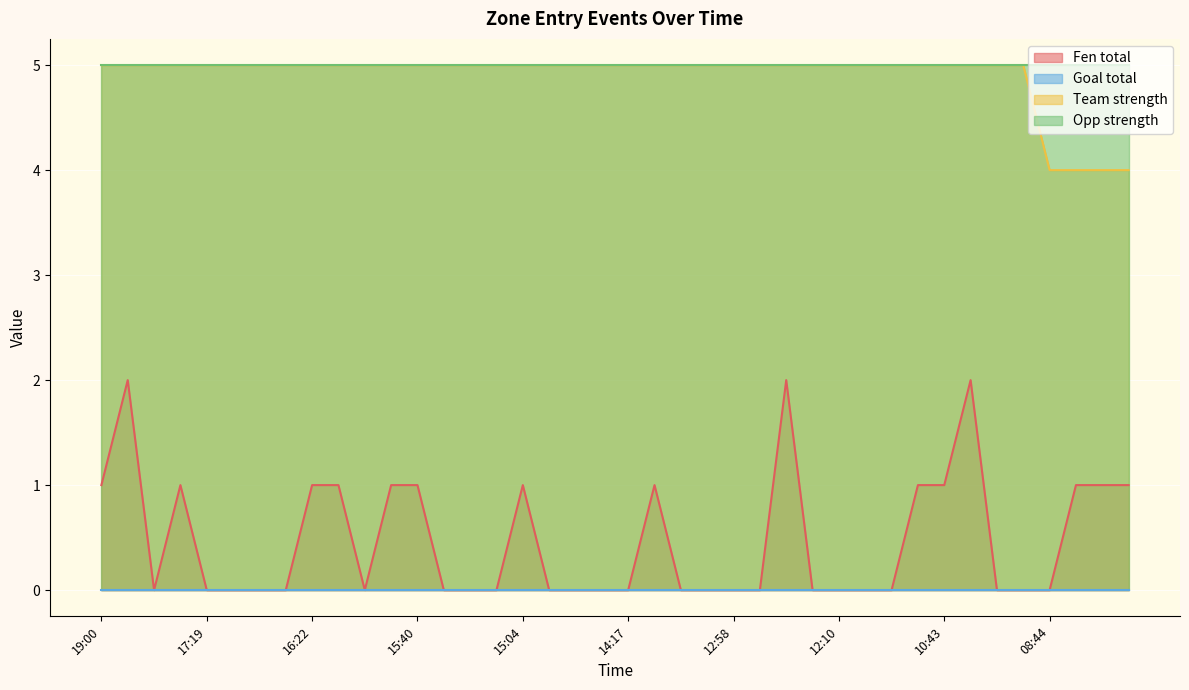

At which category is the sum across all series the highest?

18:29